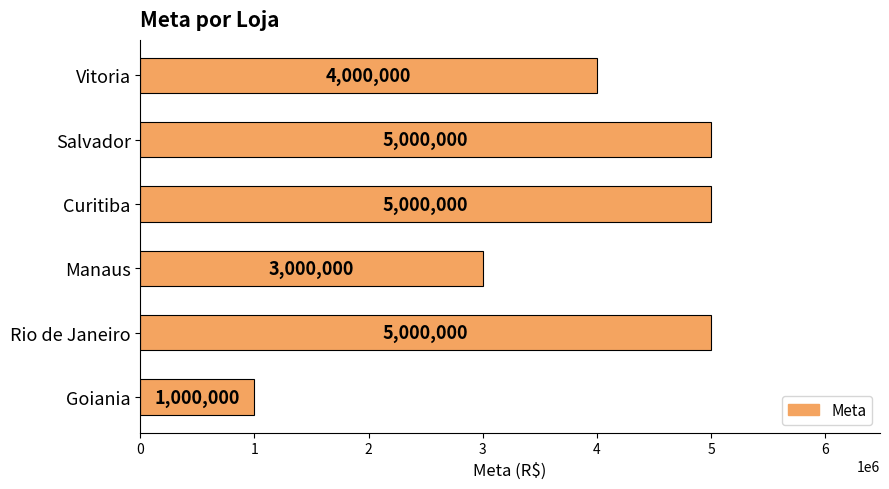

Count the values in the range 3000000 to 5000000.

5